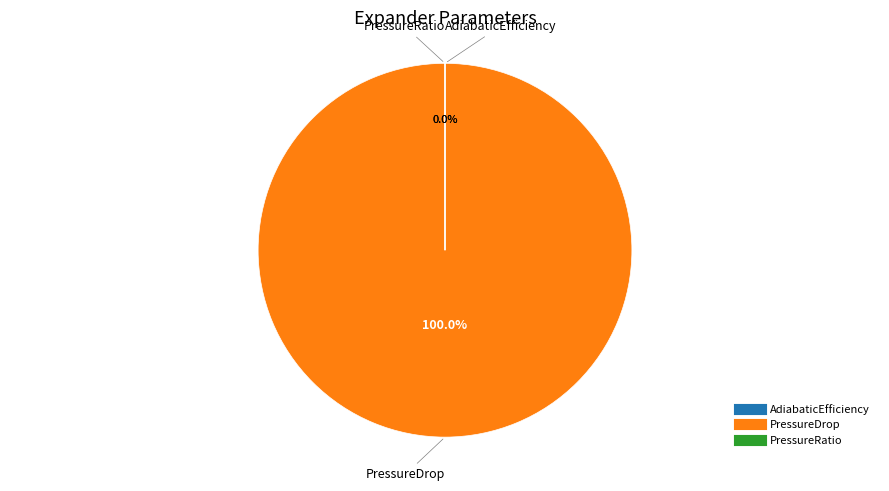

Does PressureRatio account for over 50% of the chart?

No